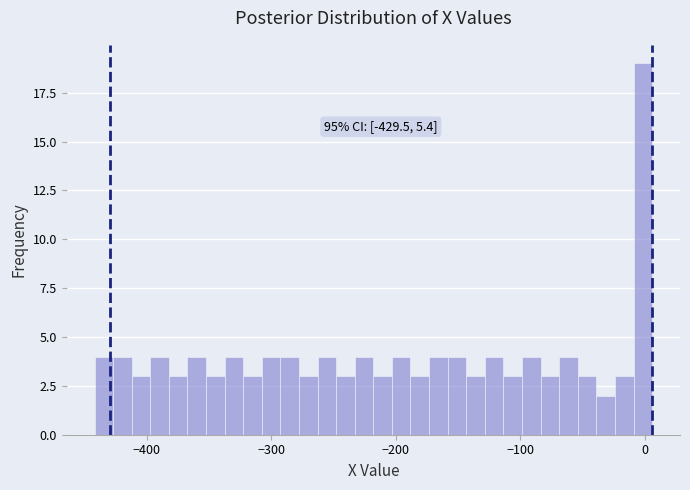

Around what value on the x-axis is the tallest bar? Give the approximate position of its centre, as read against the axis.

0